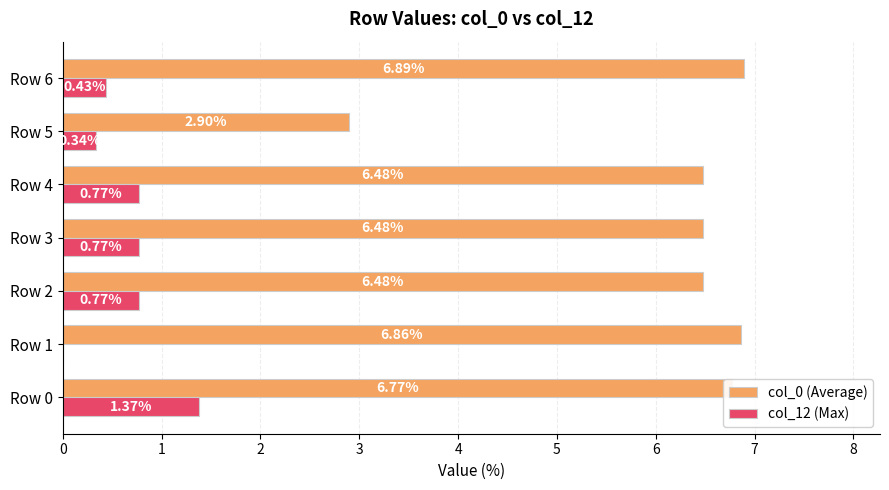

Which series changed the most between Row 4 and Row 5?

col_0 (Average)